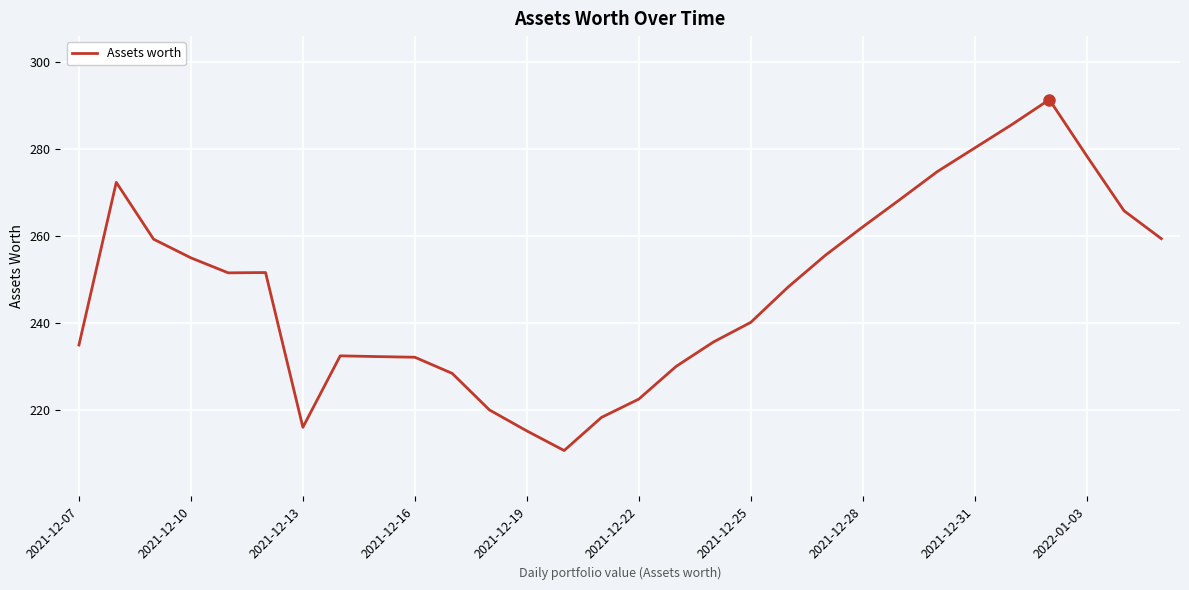

What is the difference between the maximum and minimum values?

80.5